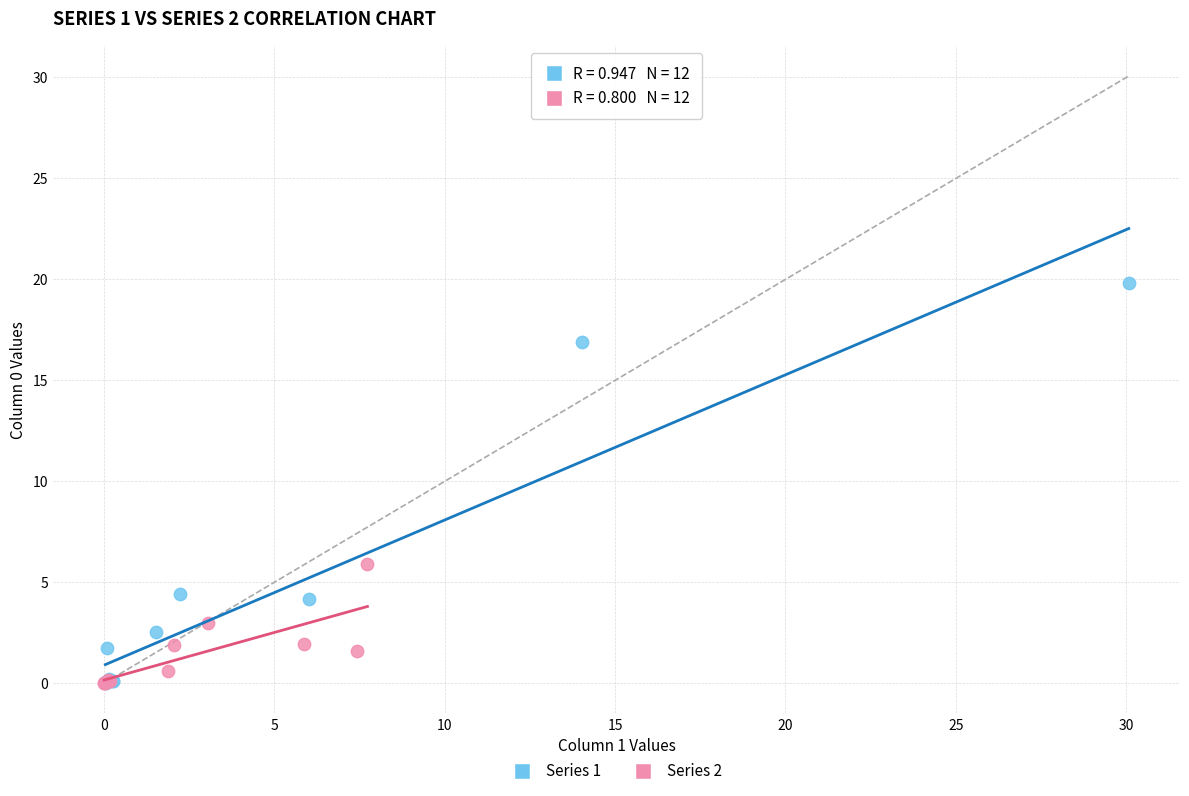

Which series has the widest spread of Y values?

Series 1